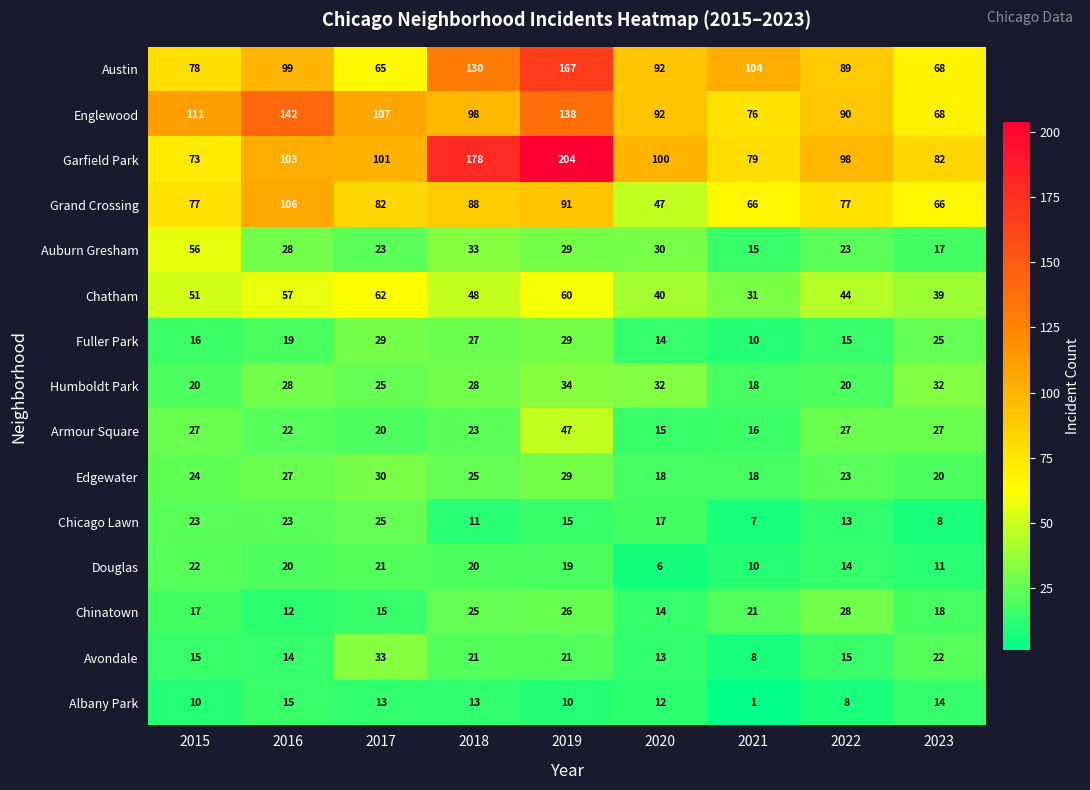

At which label is Albany Park closest to 8?

2022